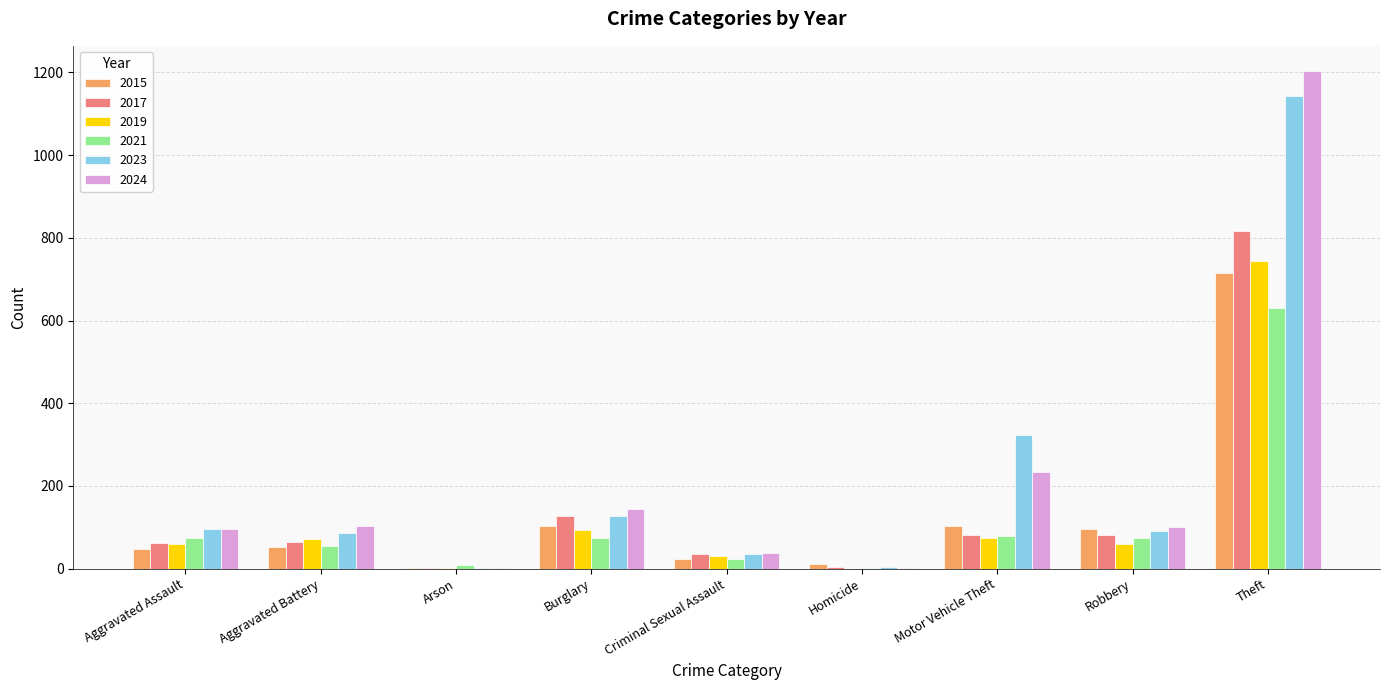

At which category is the sum across all series the highest?

Theft